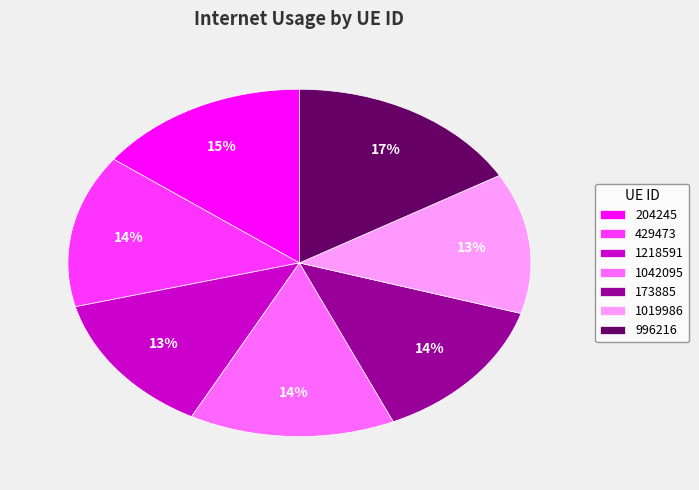

To the nearest percent, what percentage of the pie is 1019986?

13%